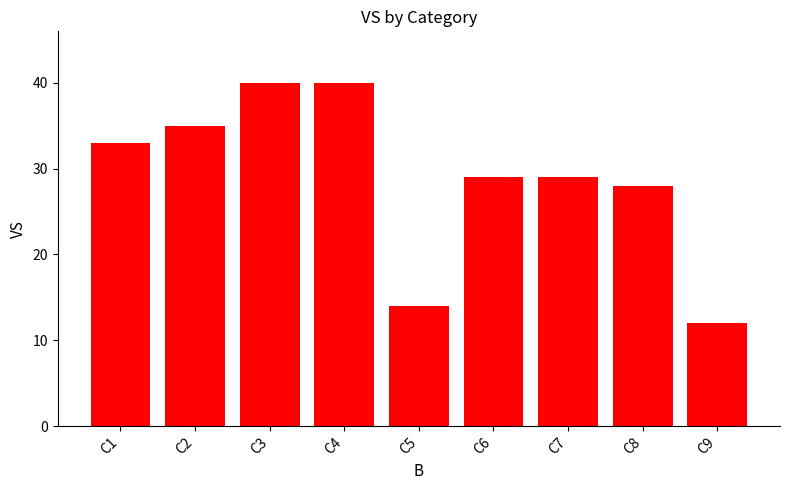

What is the value of the 4th bar from the left?

40